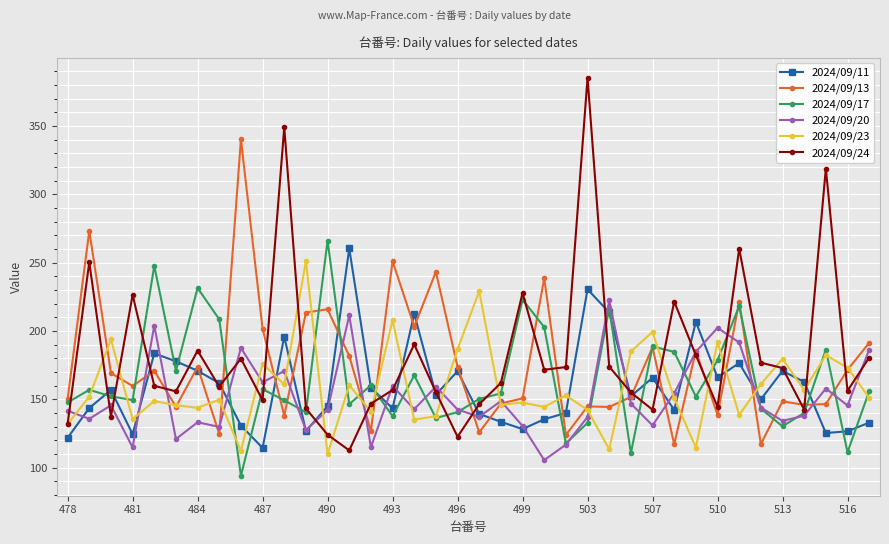

What is the value of the 2024/09/11 point at the 20th from the left?

139.3